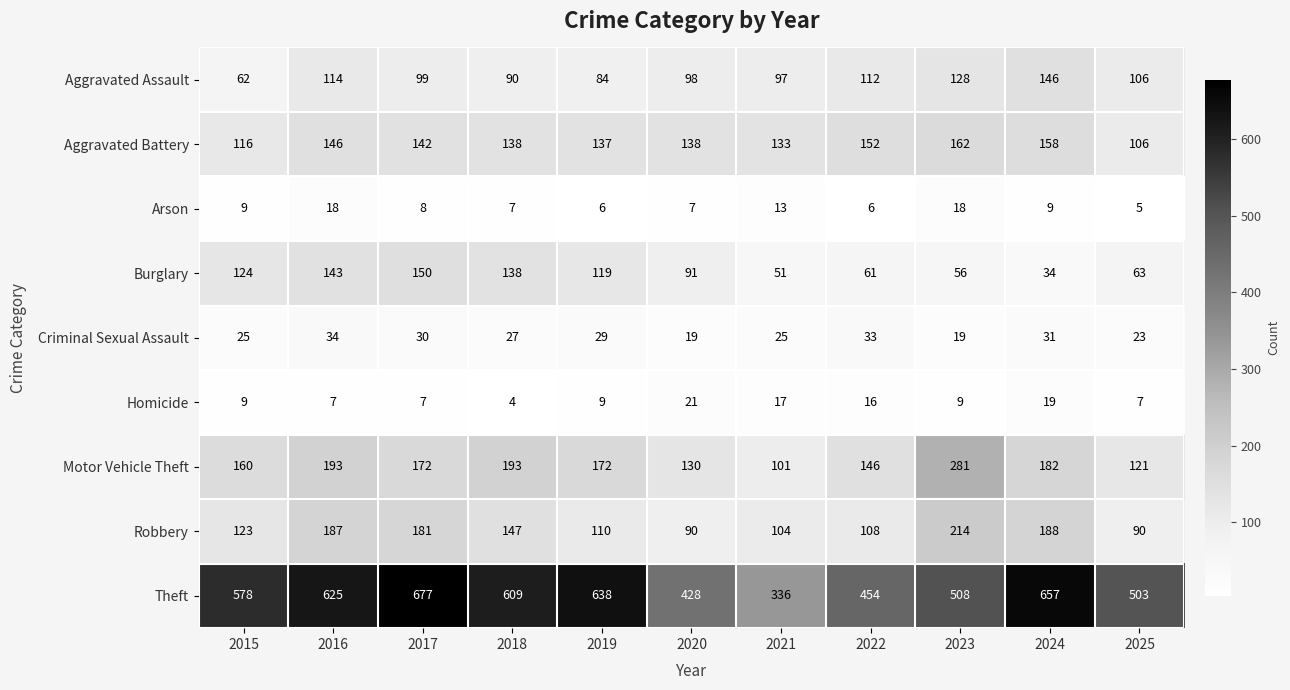

True or false: Theft has a value of 428 at 2020.

True